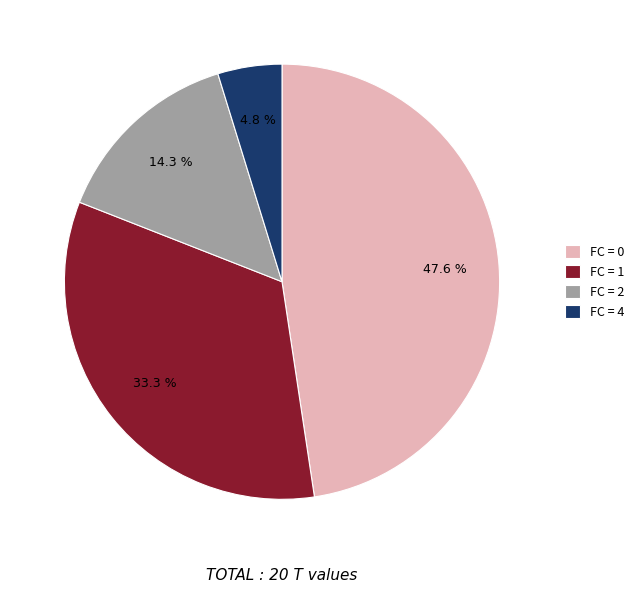

Rank the categories by value from highest to lowest.

FC = 0, FC = 1, FC = 2, FC = 4